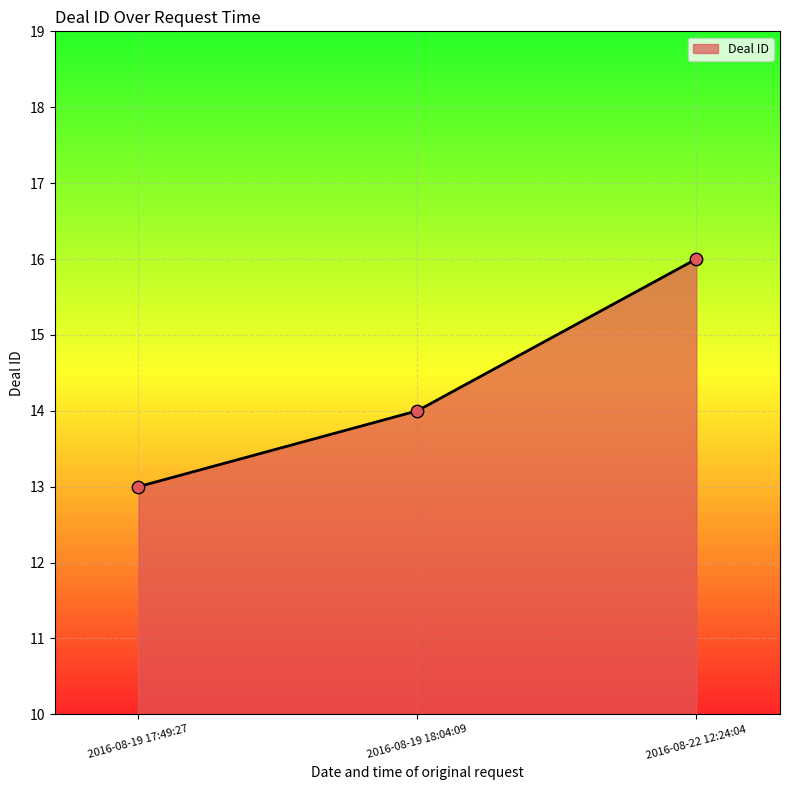

Which has a higher value, 2016-08-19 17:49:27 or 2016-08-19 18:04:09?

2016-08-19 18:04:09